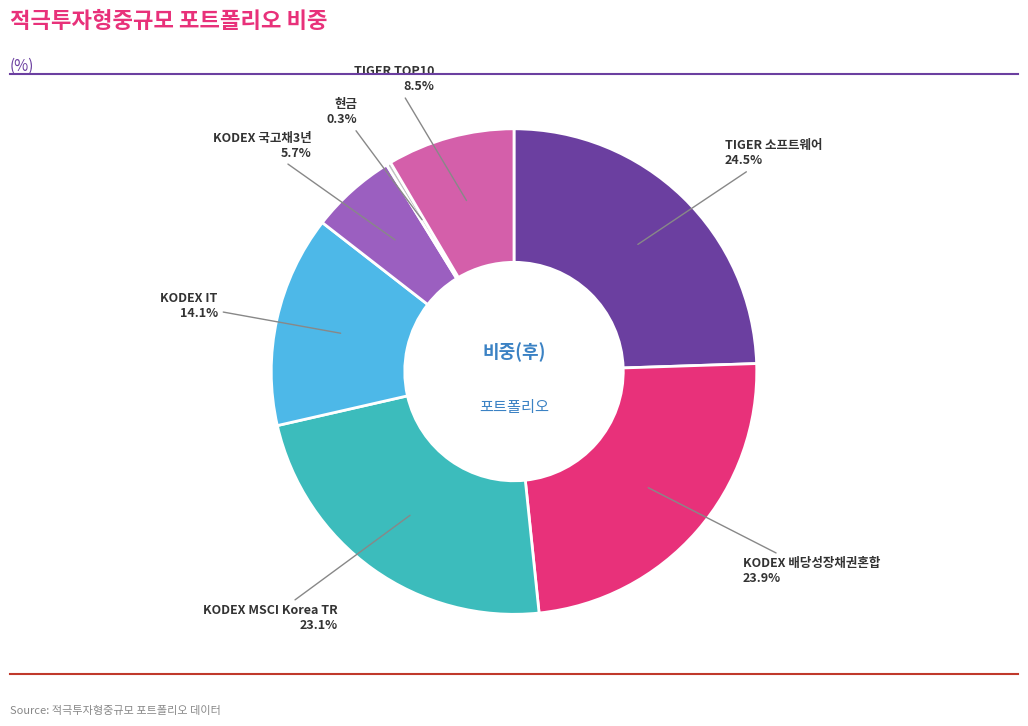

Is there any slice that represents more than half of the pie?

No